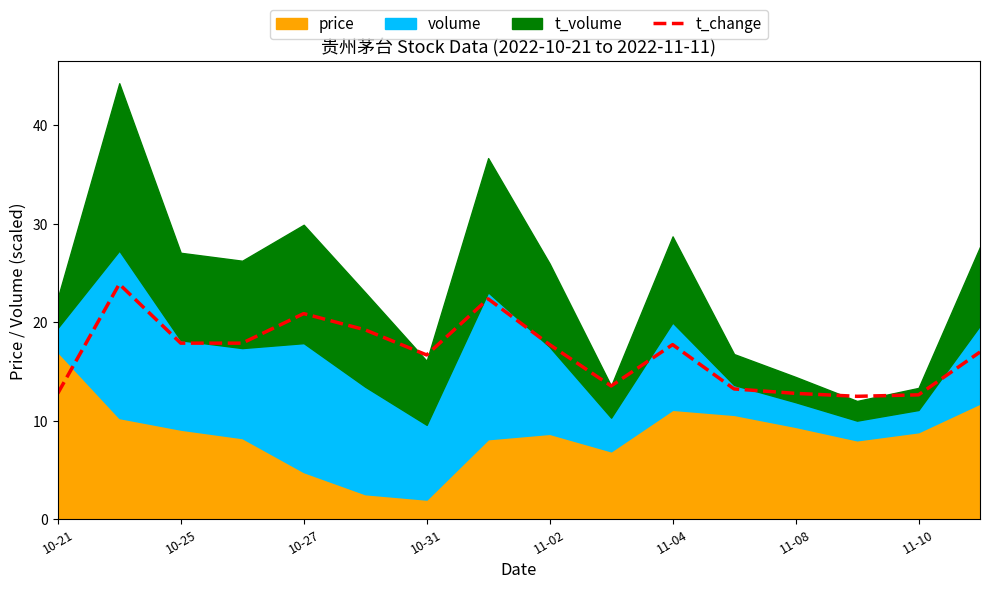

How many lines are shown in the chart?

1